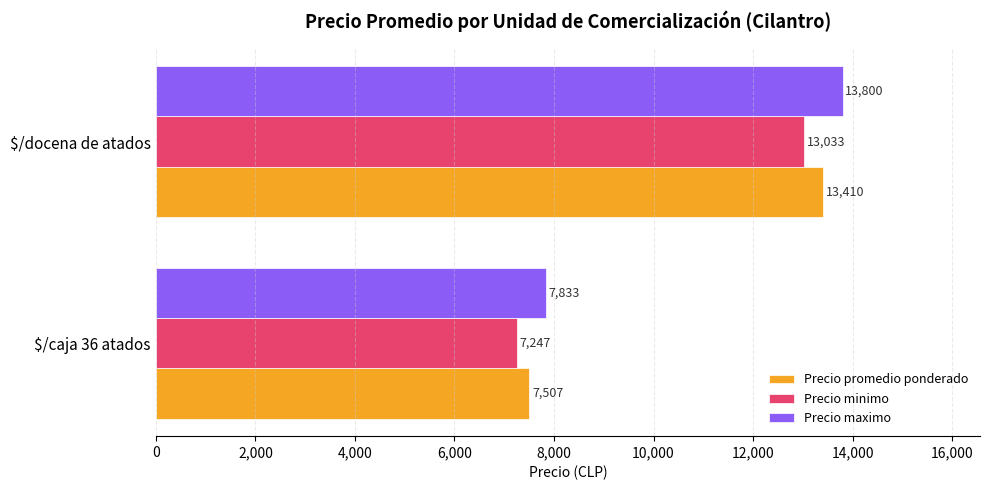

Which series has the largest range (max minus min)?

Precio maximo